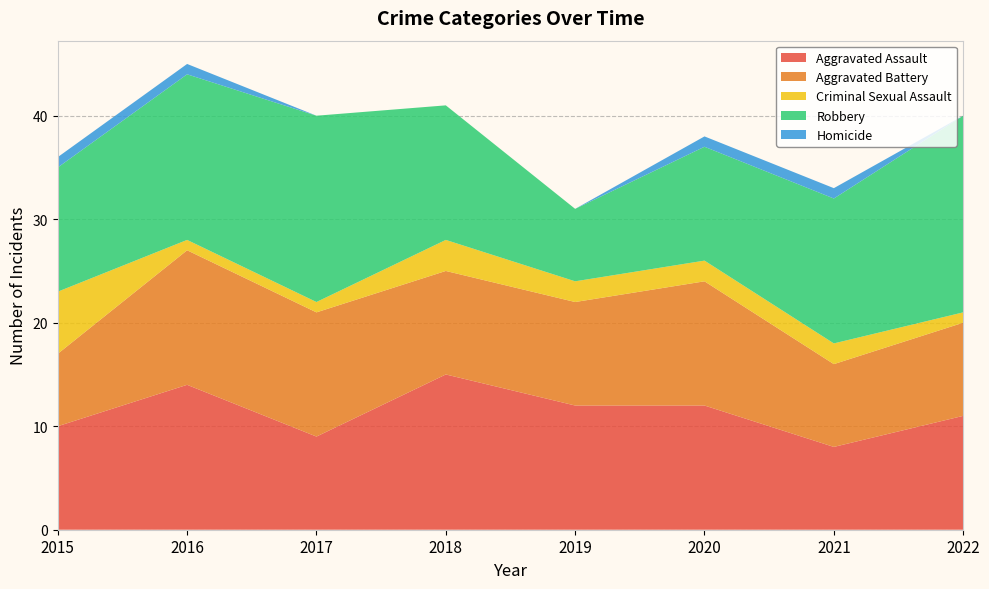

Reading right to left, list all the values displayed in this chart.

Aggravated Assault: 2022=11	2021=8	2020=12	2019=12	2018=15	2017=9	2016=14	2015=10
Aggravated Battery: 2022=9	2021=8	2020=12	2019=10	2018=10	2017=12	2016=13	2015=7
Criminal Sexual Assault: 2022=1	2021=2	2020=2	2019=2	2018=3	2017=1	2016=1	2015=6
Robbery: 2022=19	2021=14	2020=11	2019=7	2018=13	2017=18	2016=16	2015=12
Homicide: 2022=0	2021=1	2020=1	2019=0	2018=0	2017=0	2016=1	2015=1